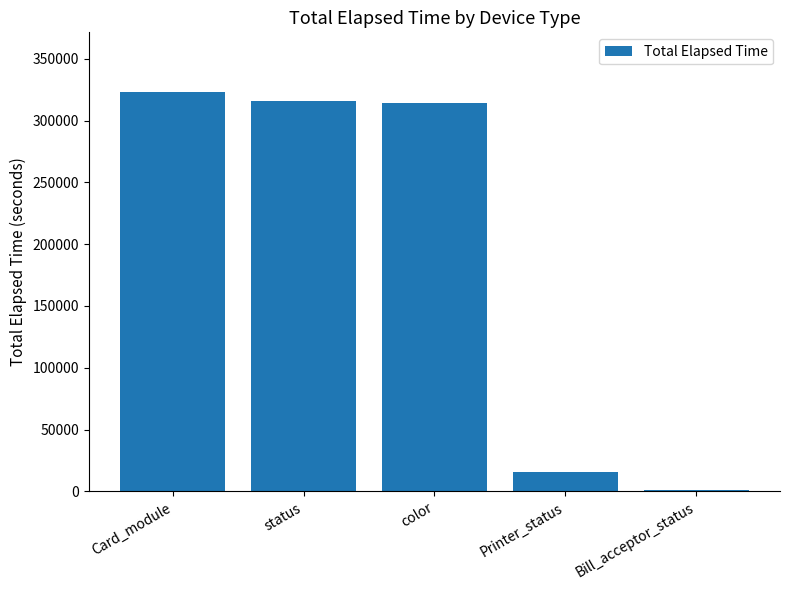

How many values are below 314143?

2